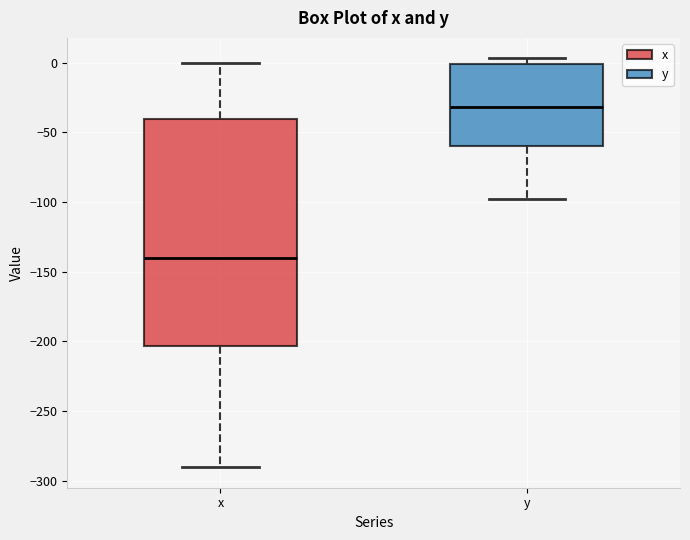

Where is the lower edge of the box for y on the y-axis? The values are not printed on the chart, so give them approximately, as read against the axis.

-60